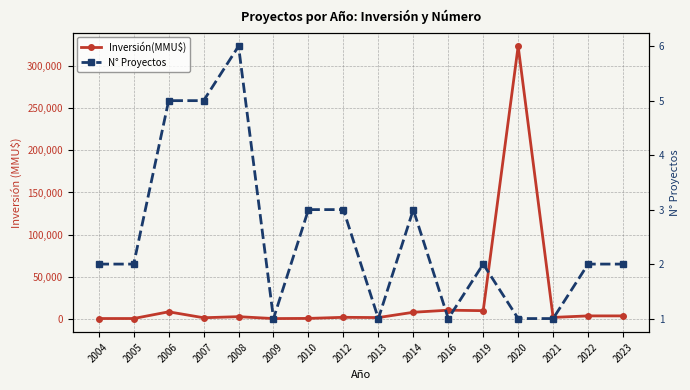

True or false: Inversión(MMU$) and N° Proyectos intersect in this chart.

False